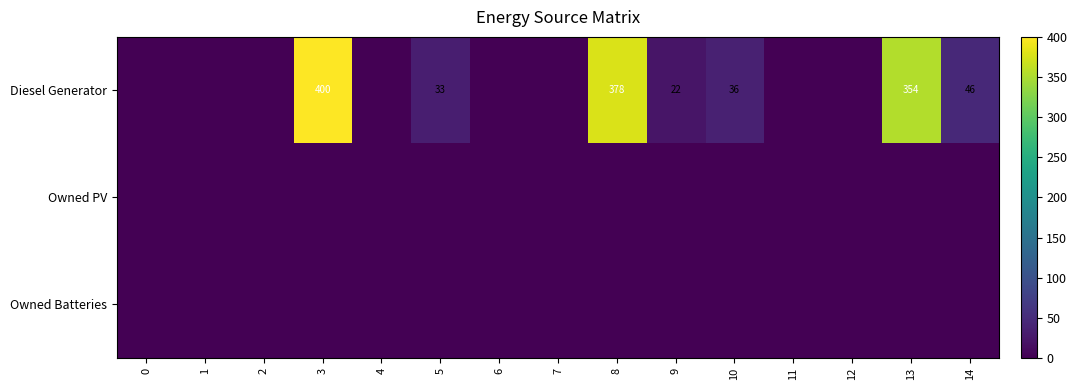

Is it true that Diesel Generator equals 18 at 10?

False